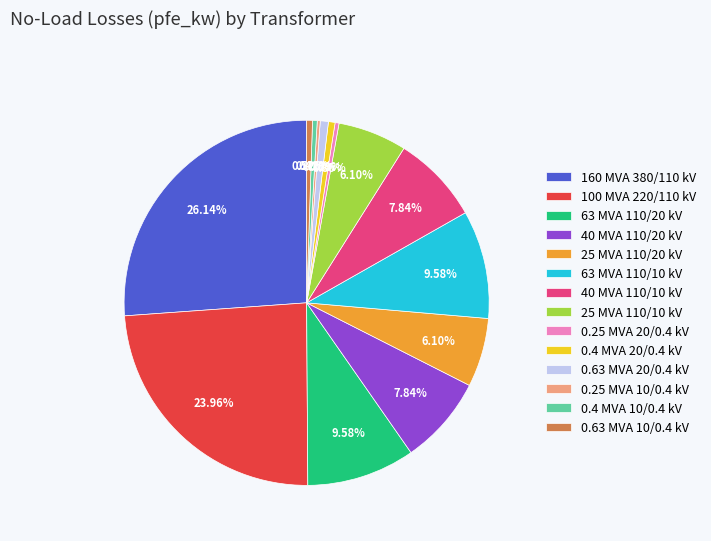

To the nearest percent, what is the average slice percentage?

7%